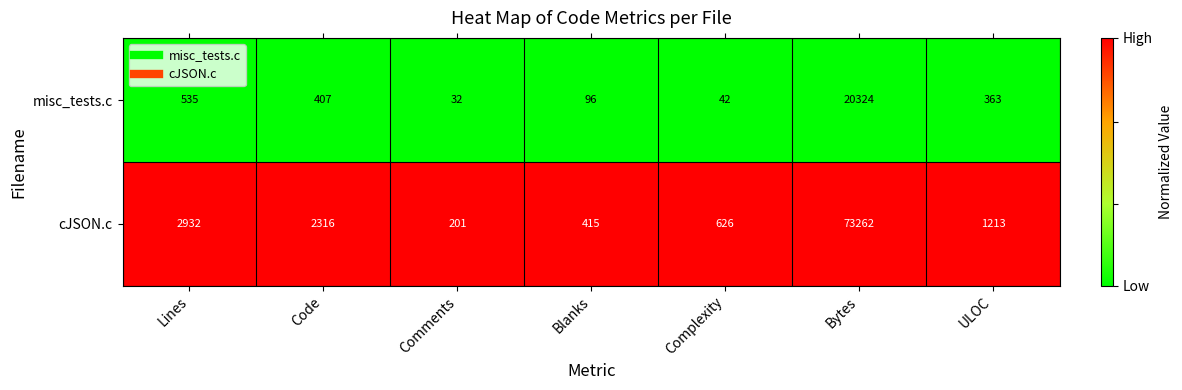

Which category has the lowest value across all series?

Comments